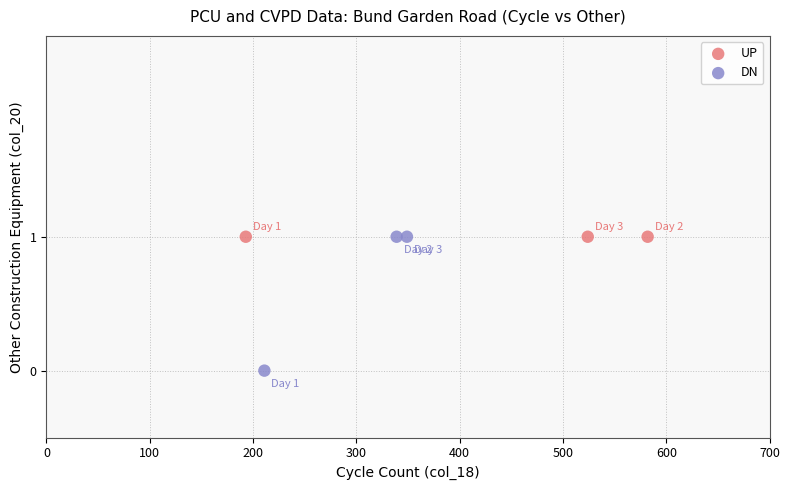

Which series contains the lowest Y value?

DN